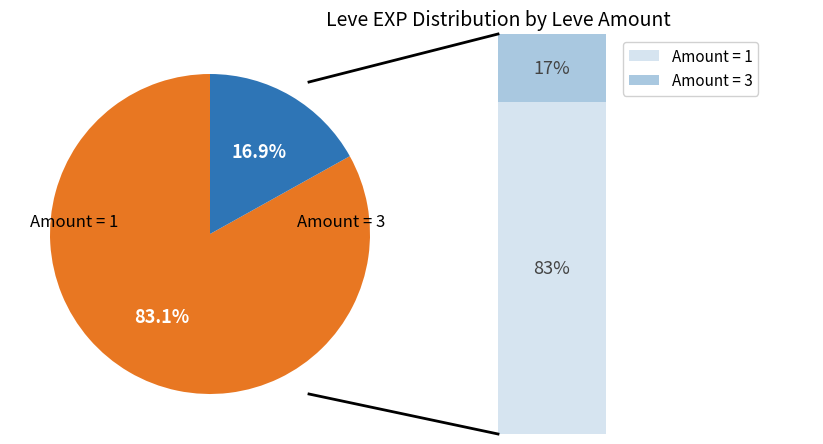

How many slices are in this pie chart?

2